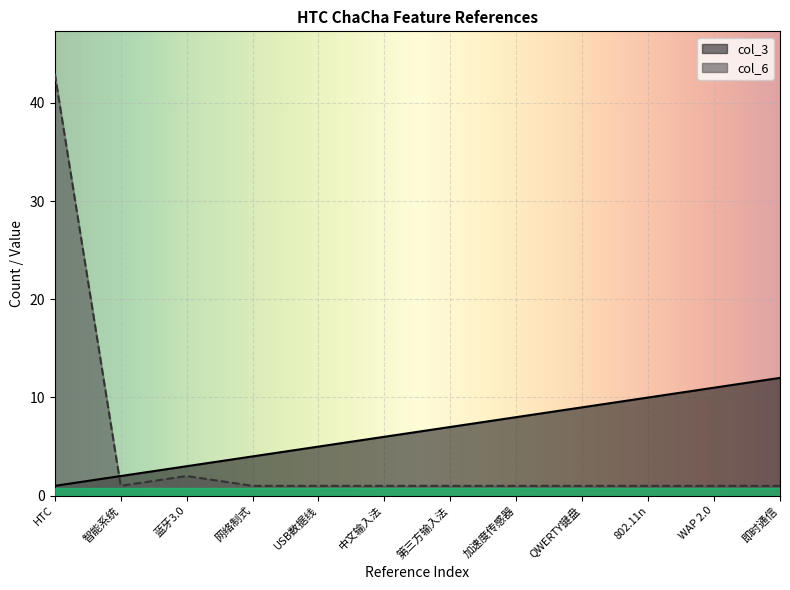

What is the label of the 11th point from the right?

智能系统